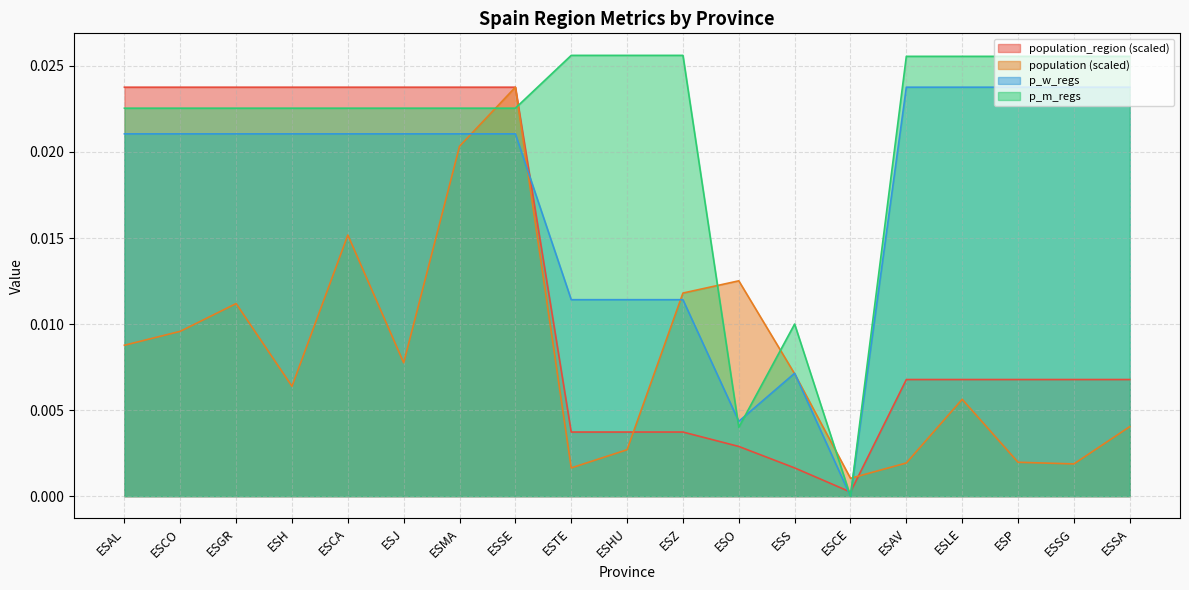

True or false: population_region and p_w_regs cross at least once.

True